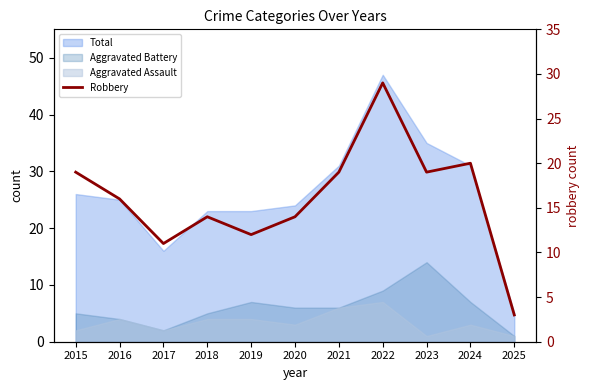

List the labels in order of value, smallest first.

2025, 2017, 2019, 2018, 2020, 2016, 2015, 2021, 2023, 2024, 2022